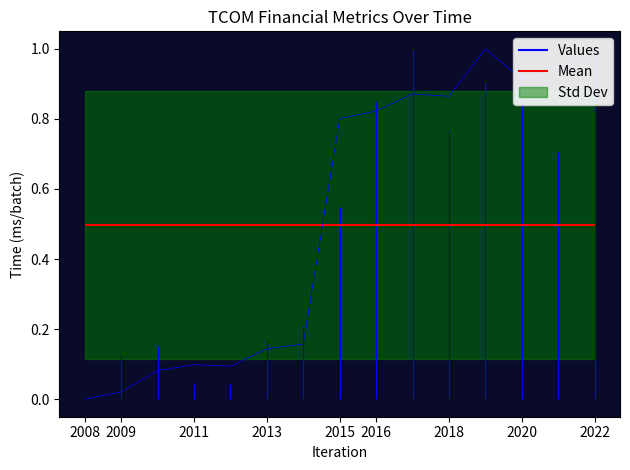

True or false: there are more than 0 points higher than both neighbors.

True